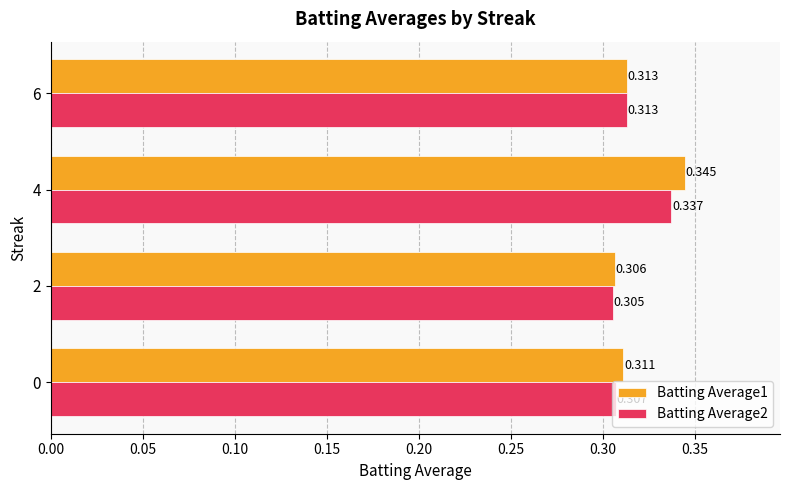

Which category has the highest value in the Batting Average2 series?

4